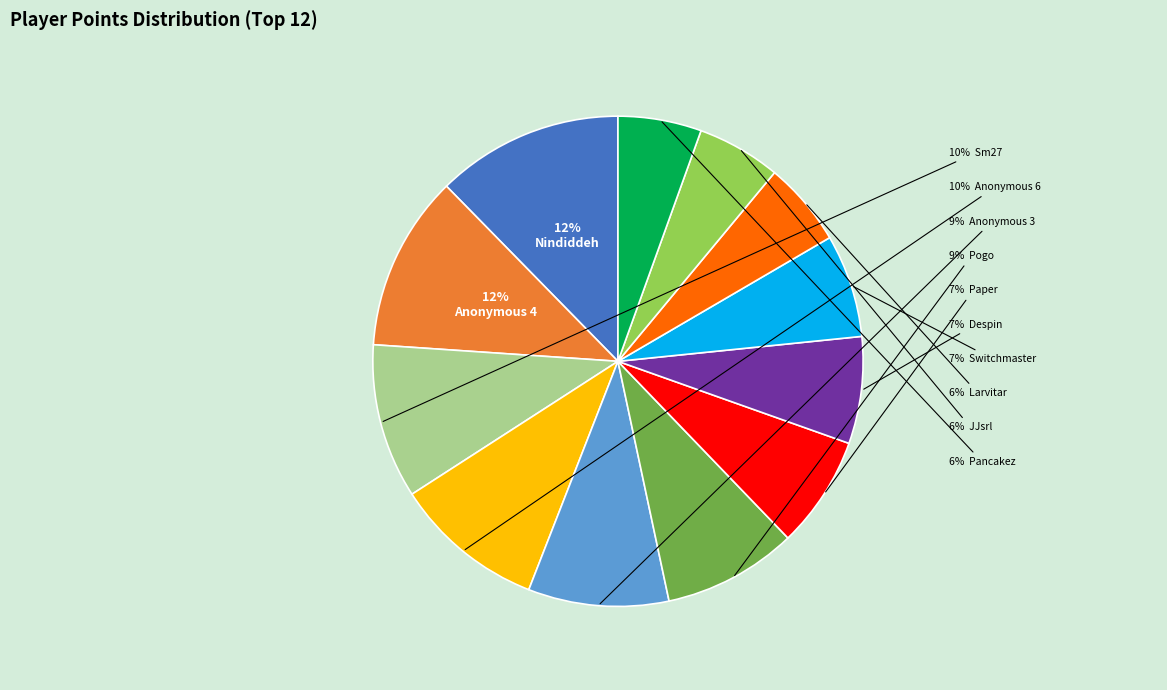

To the nearest percent, what is the average slice percentage?

8%